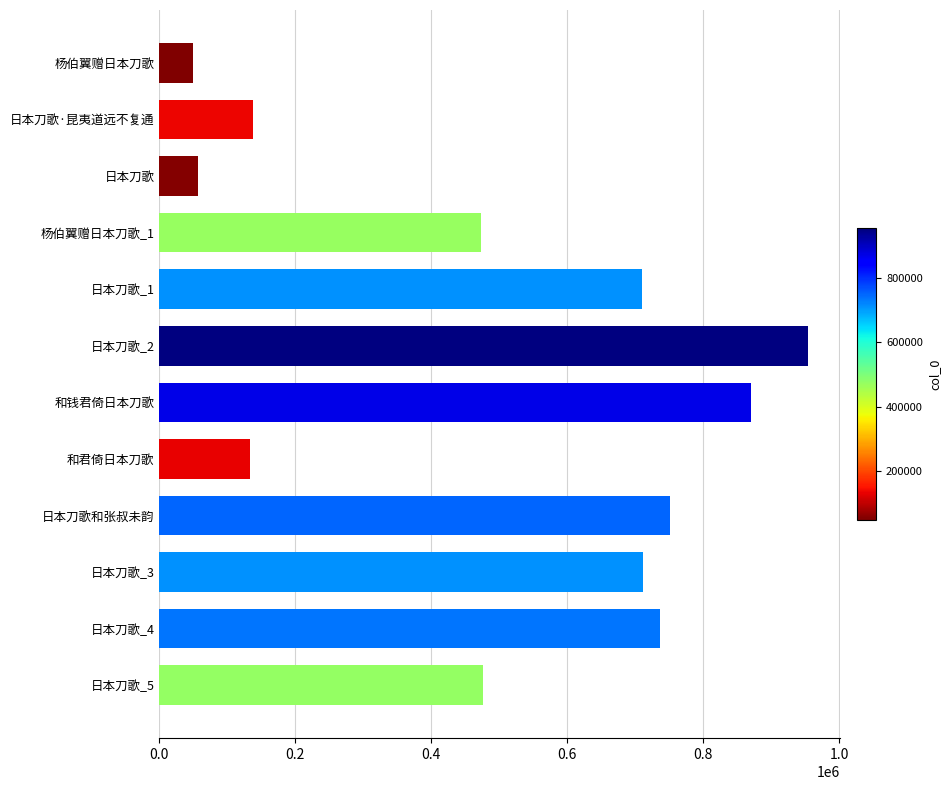

What is the sum of all values?

6060420